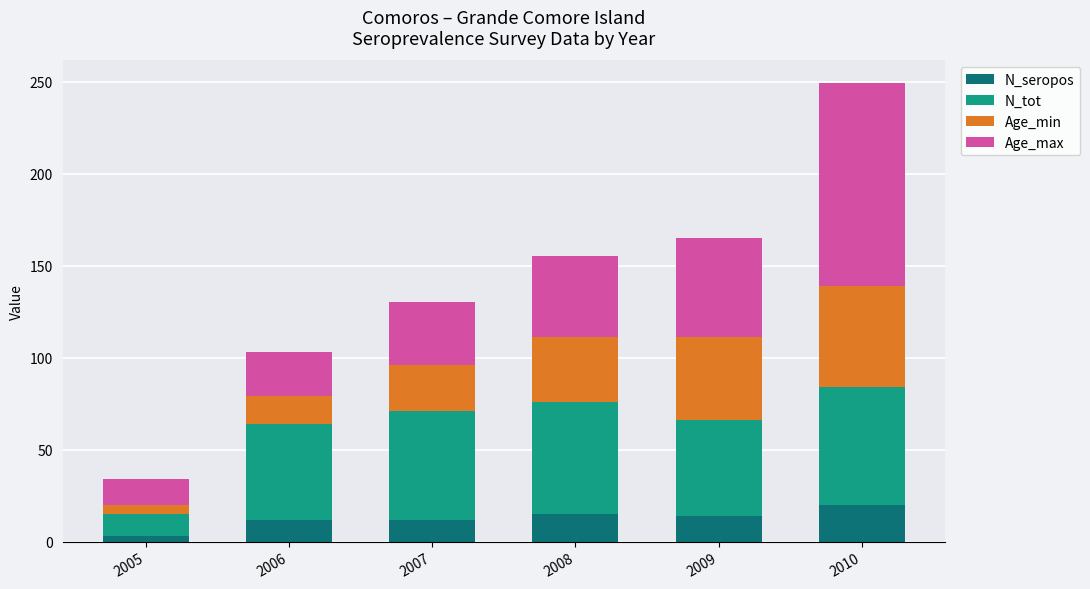

At which category is the sum across all series the highest?

2010